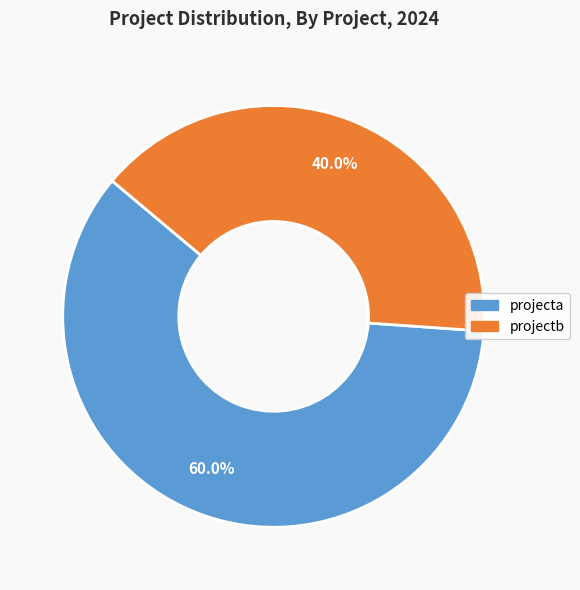

To the nearest percent, what portion does projecta represent?

60%